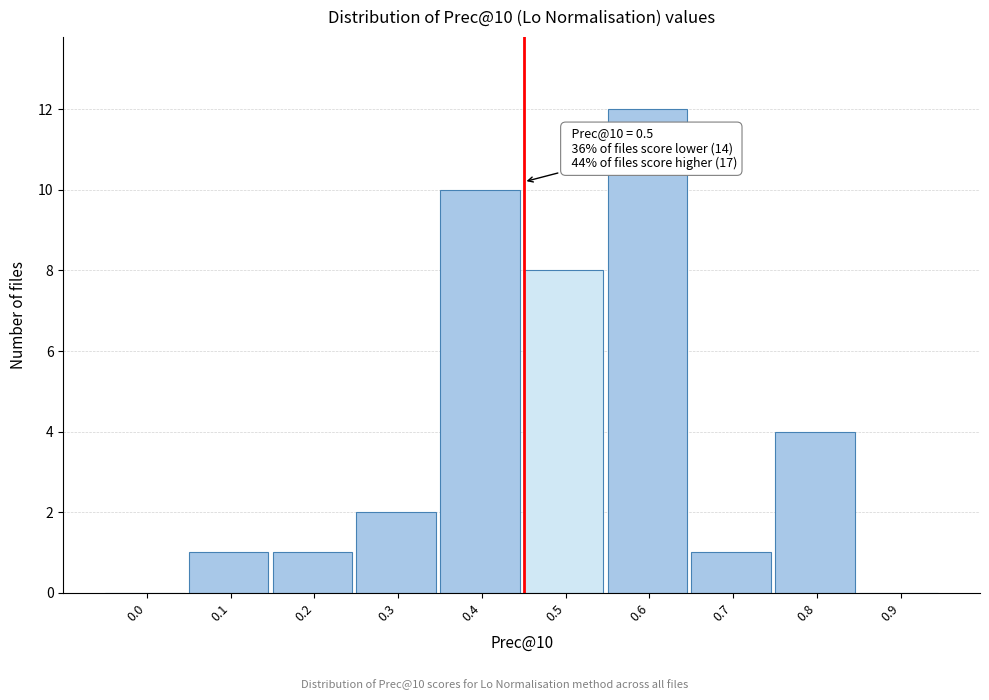

Reading left to right, list all the values displayed in this chart.

0.0=0	0.1=1	0.2=1	0.3=2	0.4=10	0.5=8	0.6=12	0.7=1	0.8=4	0.9=0